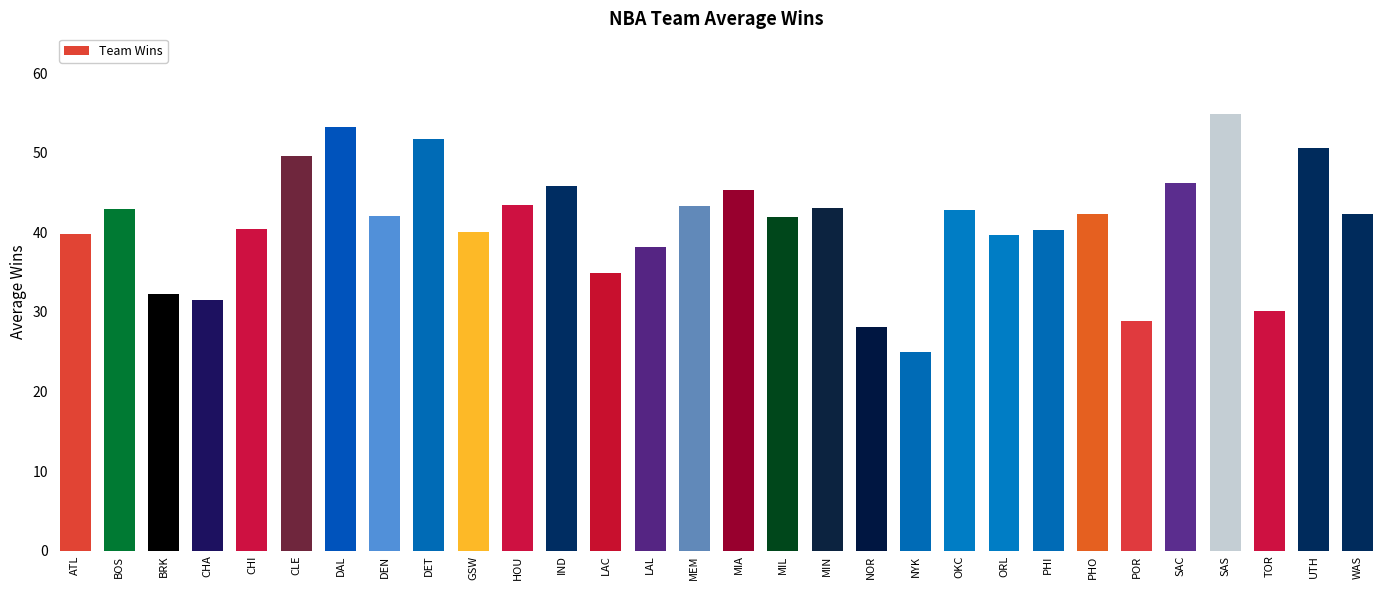

Is it true that the value at CHA is 48.3?

False